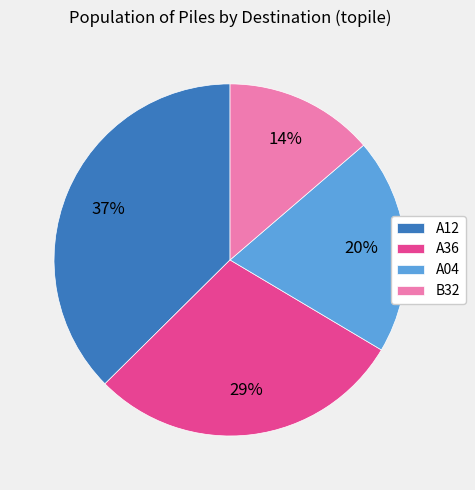

To the nearest percent, what is the average slice percentage?

25%